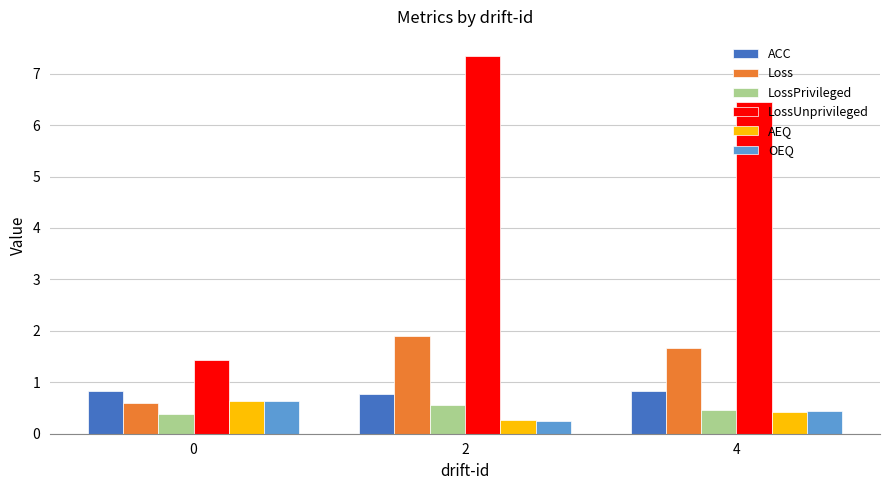

The OEQ series shows 0.2 at 4. True or false?

False